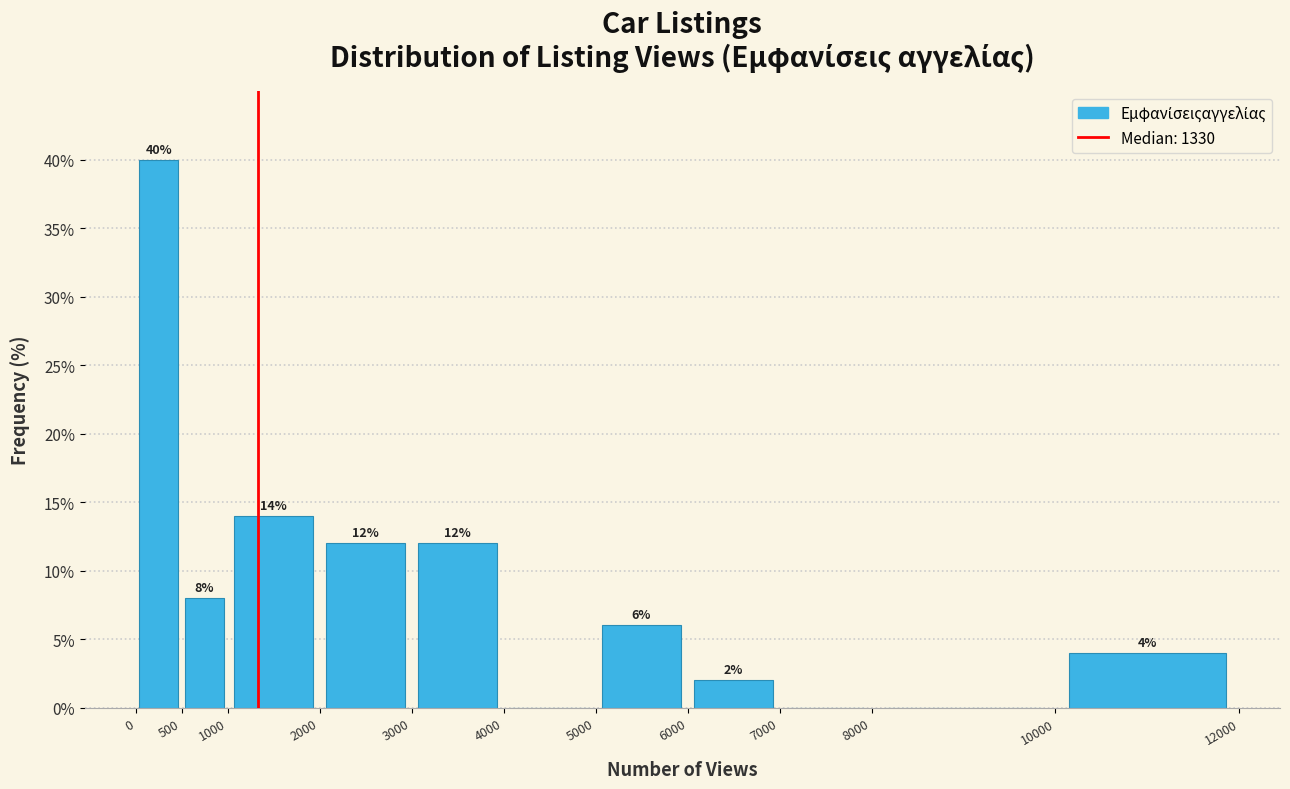

Which range on the x-axis has the tallest bar?

0 to 500